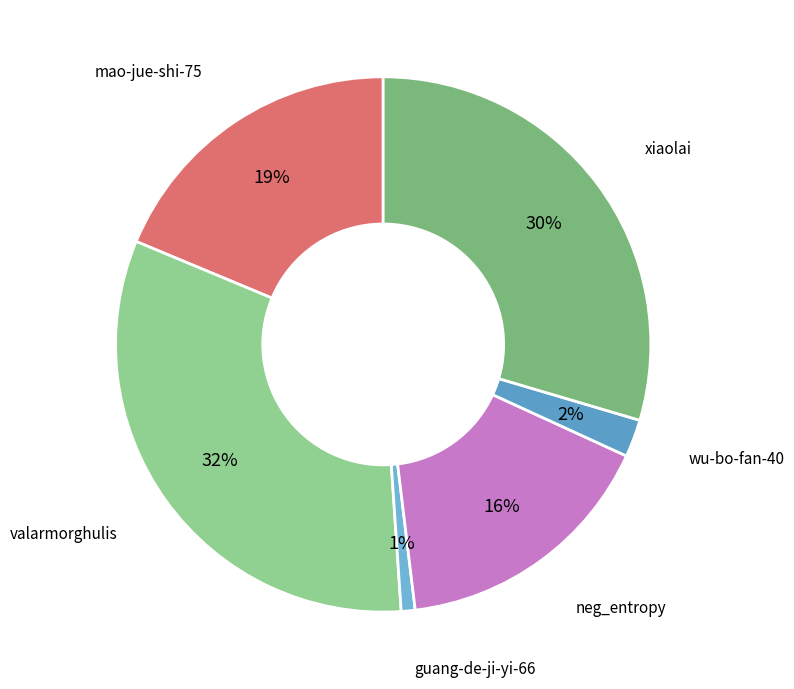

How many segments does this pie chart have?

6